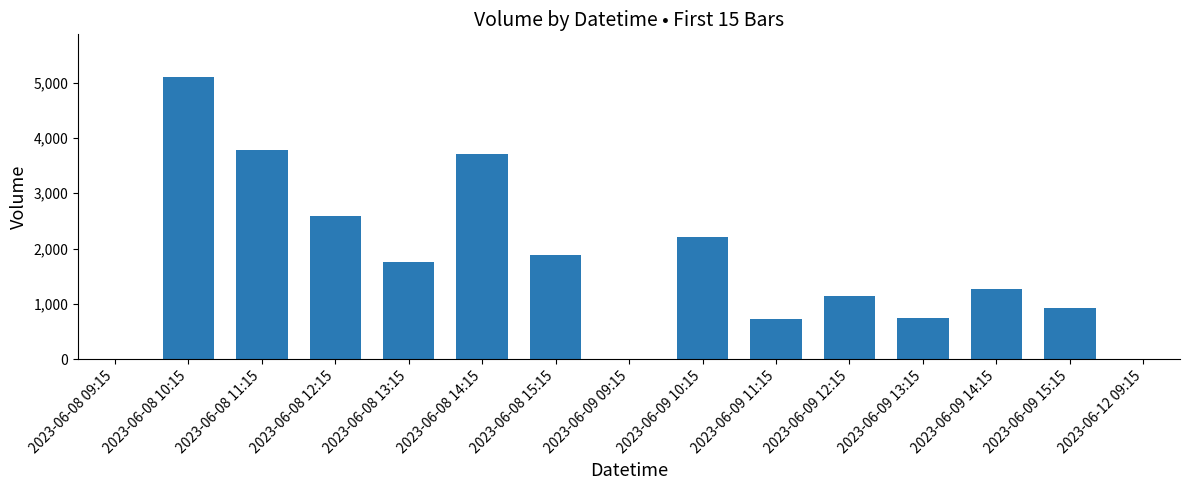

Count the number of data series in this chart.

1